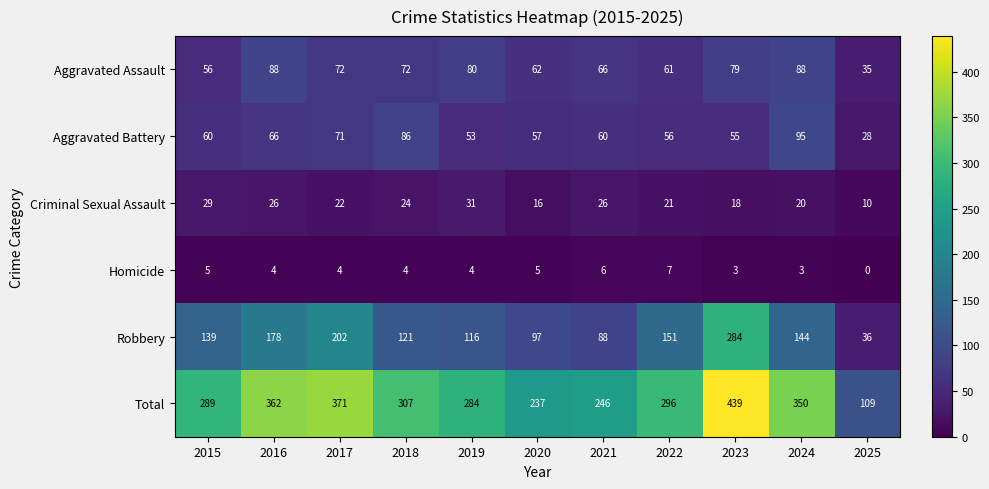

Where is Aggravated Assault nearest to the value 61?

2022